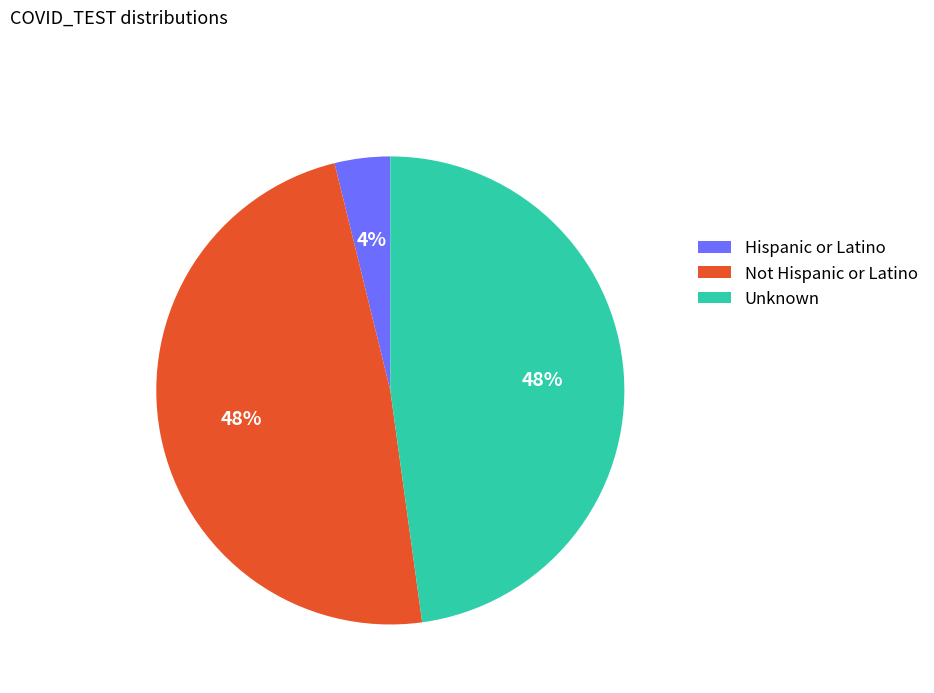

Which has a higher value, Not Hispanic or Latino or Hispanic or Latino?

Not Hispanic or Latino